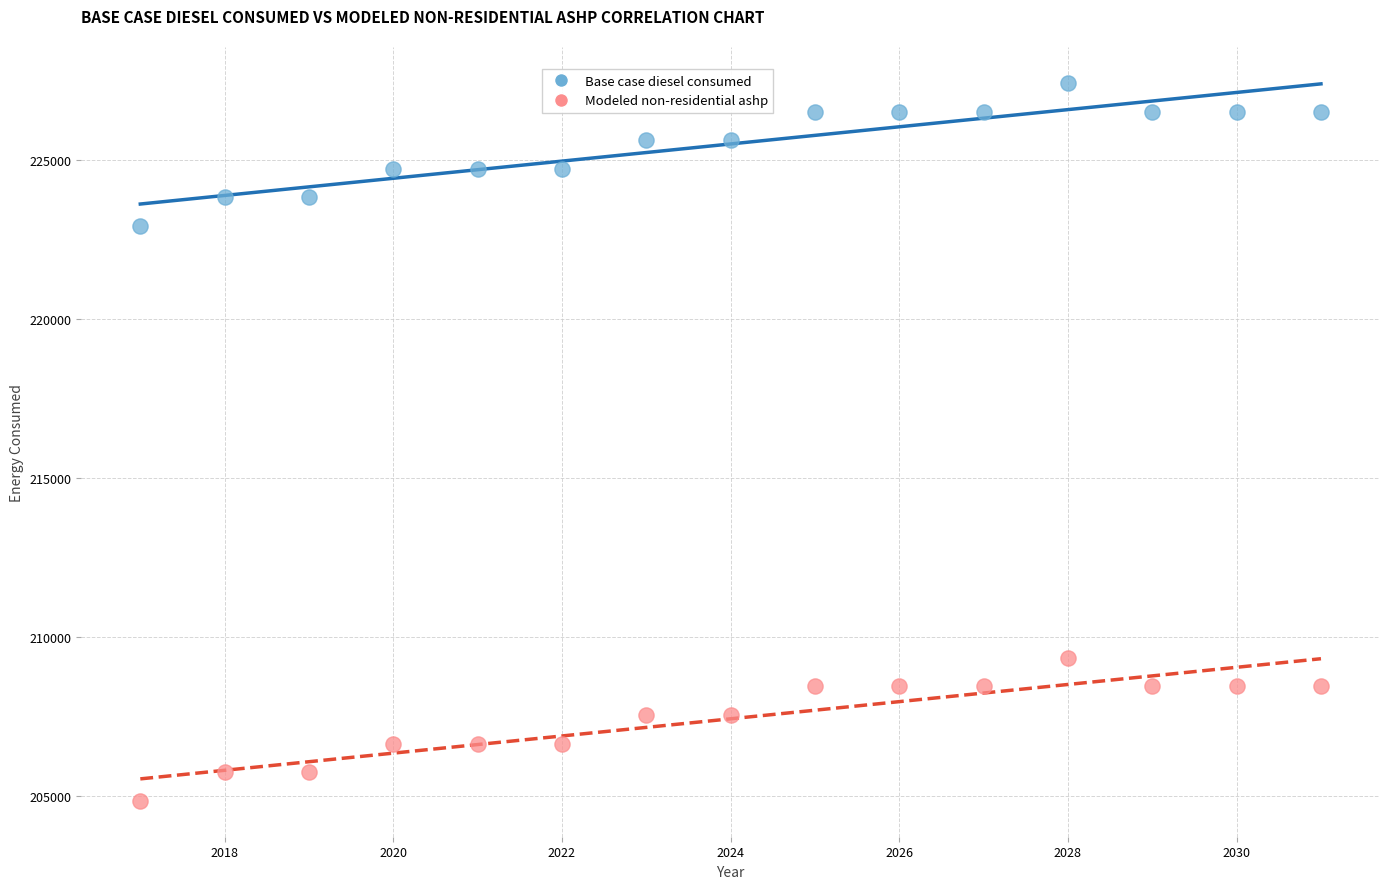

Which series reaches the maximum Y coordinate?

Base case diesel consumed